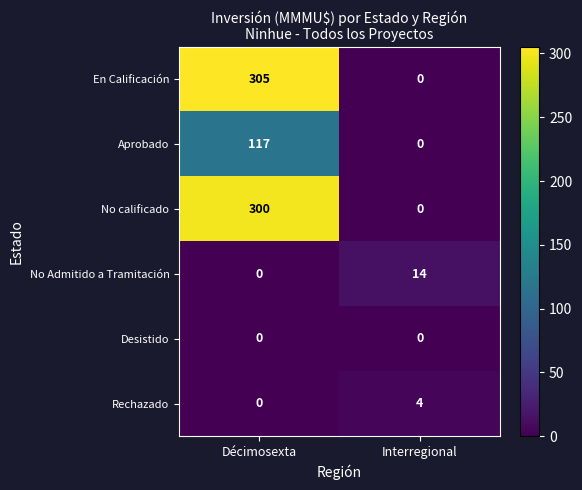

Is it true that No calificado equals 166 at Interregional?

False